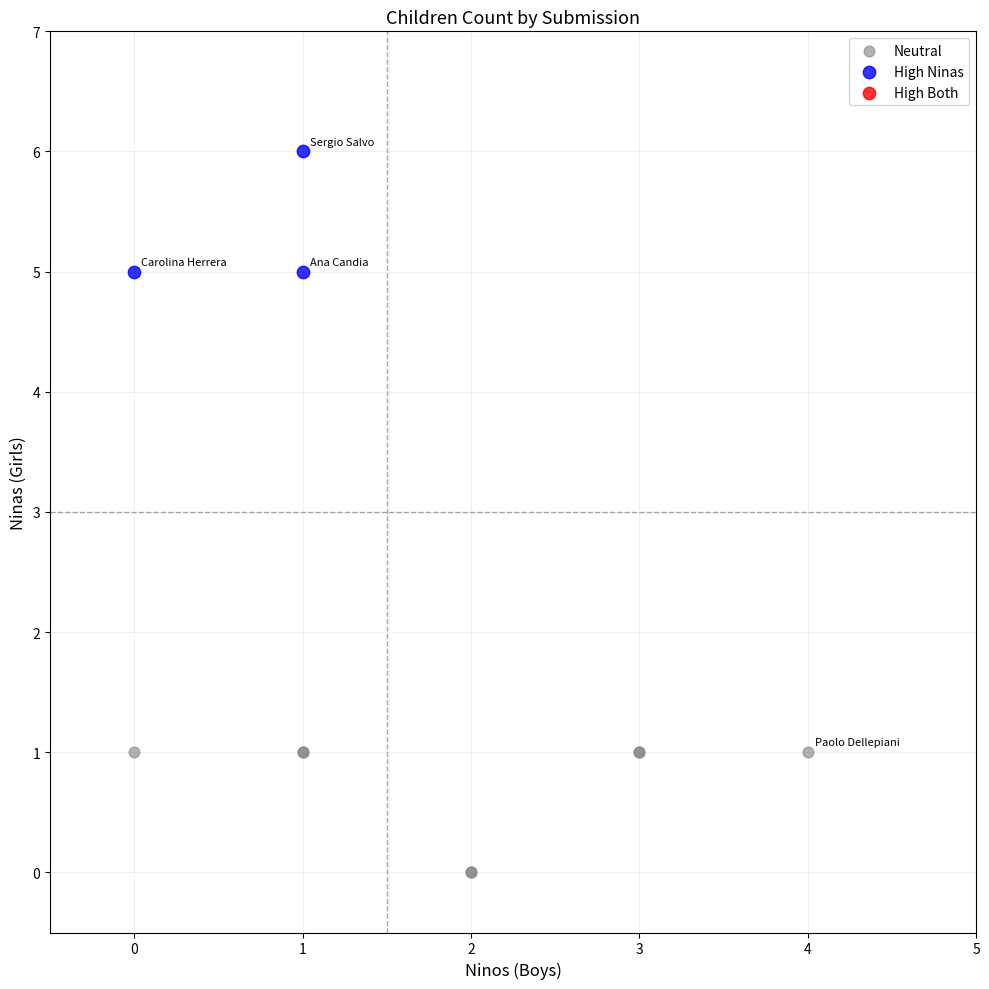

Which series contains the lowest Y value?

Neutral